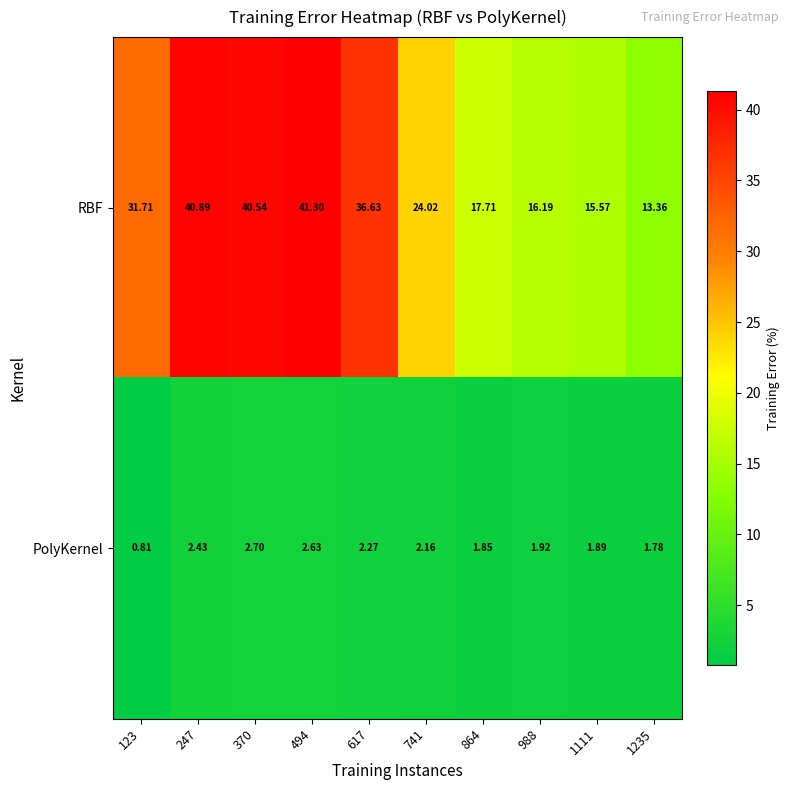

Rank the series at 1235 from lowest to highest value.

PolyKernel, RBF